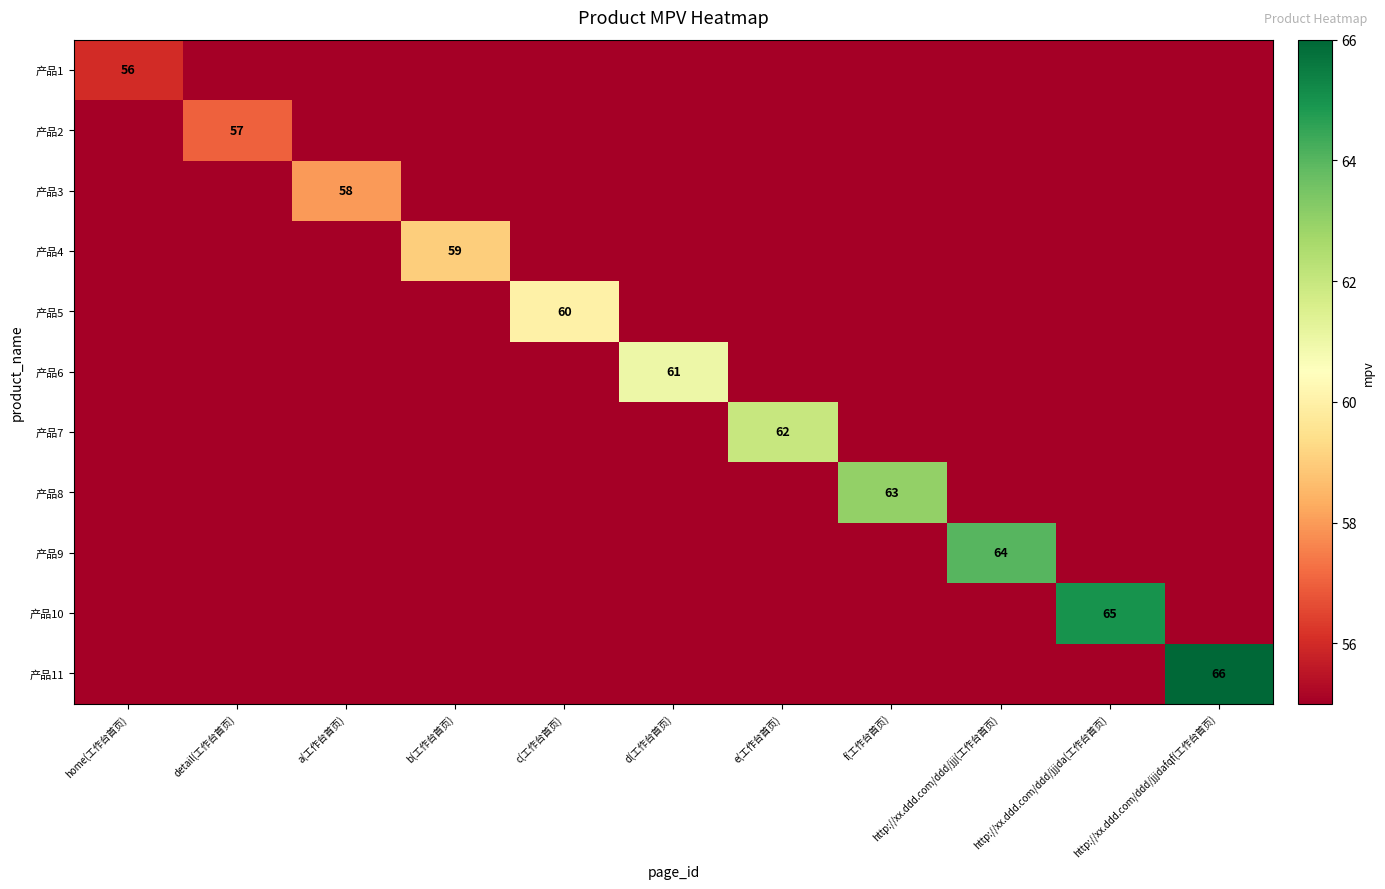

True or false: 产品2 has a value of 86 at detail(工作台首页).

False